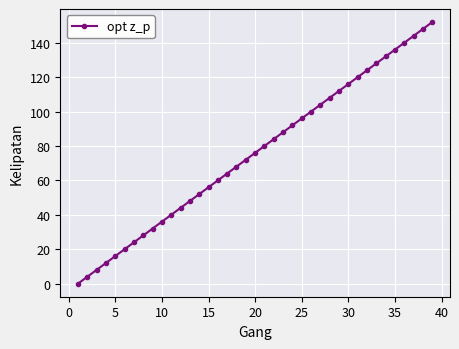

What is the difference between the maximum and minimum values?

152